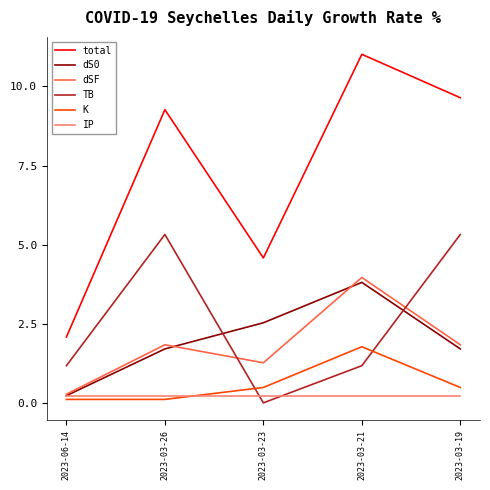

True or false: dS0 and total cross at least once.

False